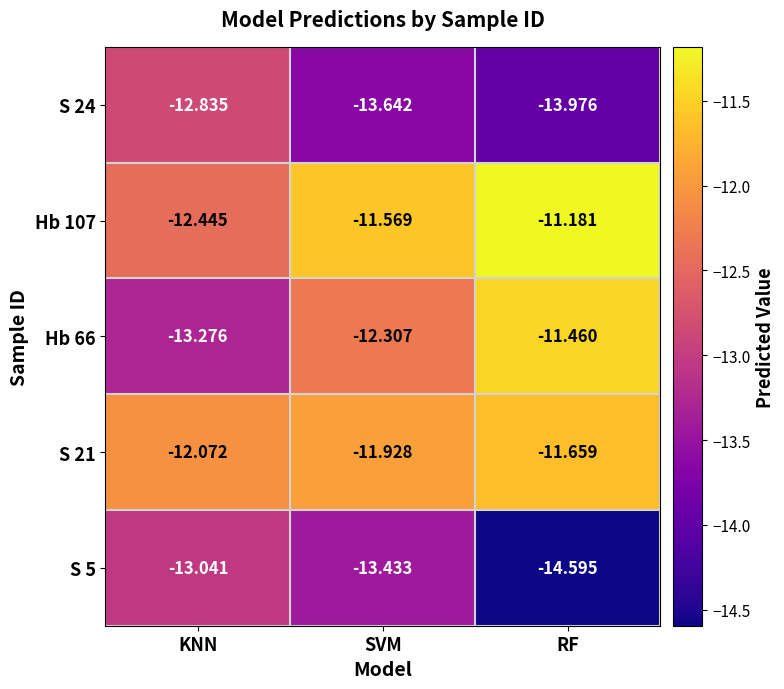

Which label corresponds to the smallest value in the chart?

RF